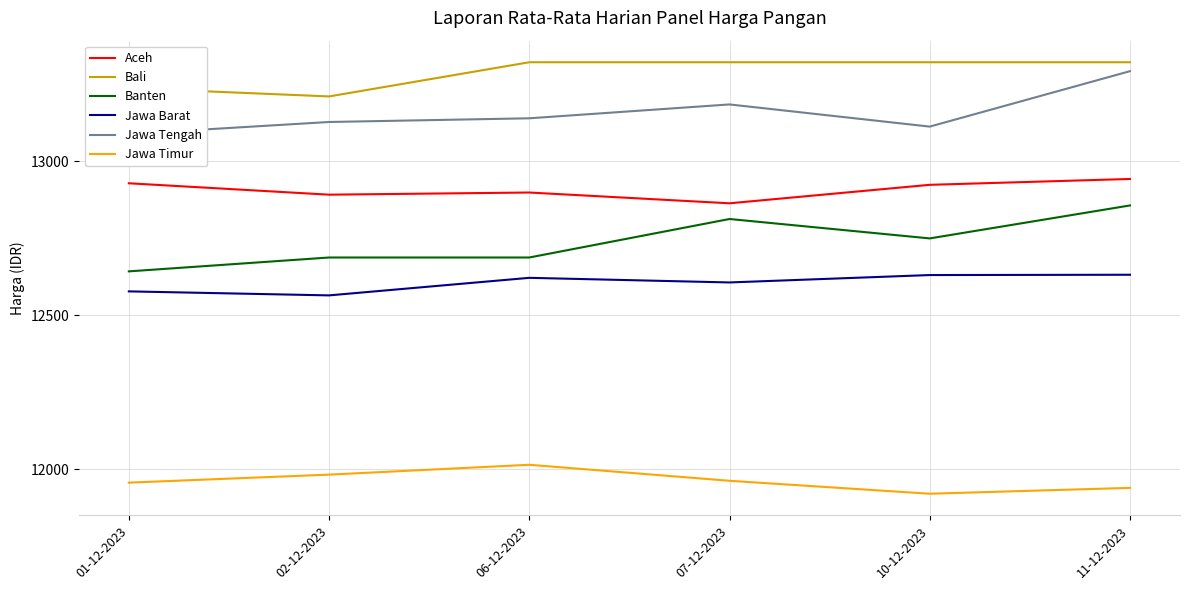

Reading right to left, extract all data points from this chart.

Aceh: 12943	12924	12864	12899	12892	12929
Bali: 13322	13322	13322	13322	13211	13238
Banten: 12857	12750	12813	12688	12688	12643
Jawa Barat: 12632	12631	12607	12622	12565	12578
Jawa Tengah: 13293	13113	13185	13140	13128	13089
Jawa Timur: 11940	11921	11963	12015	11983	11957